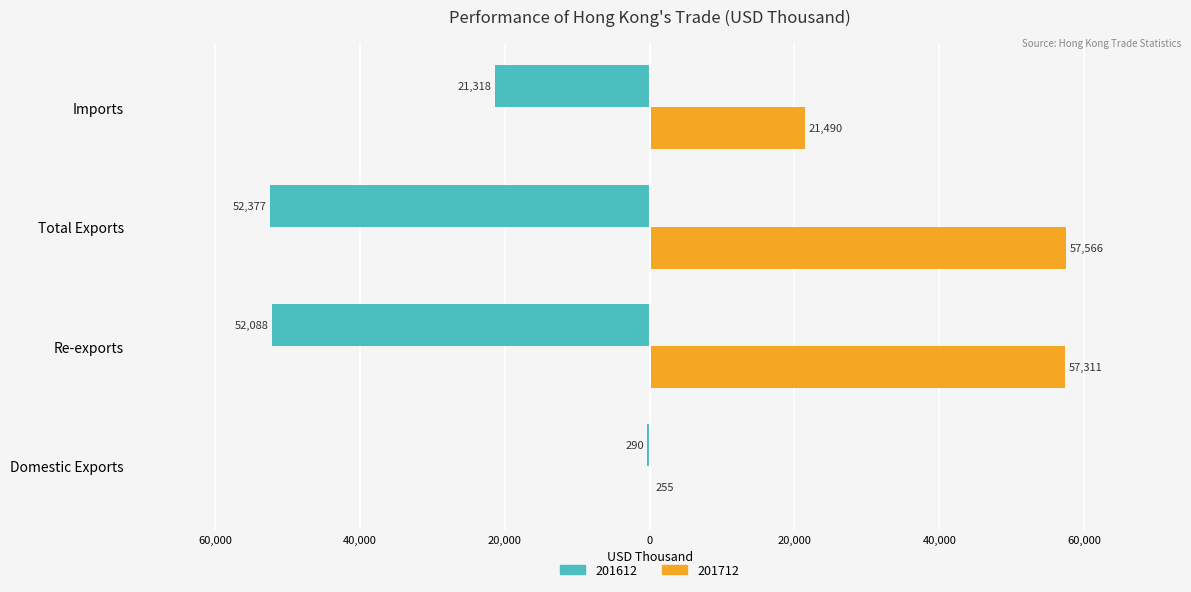

Where is 201712 nearest to the value 28910?

Imports